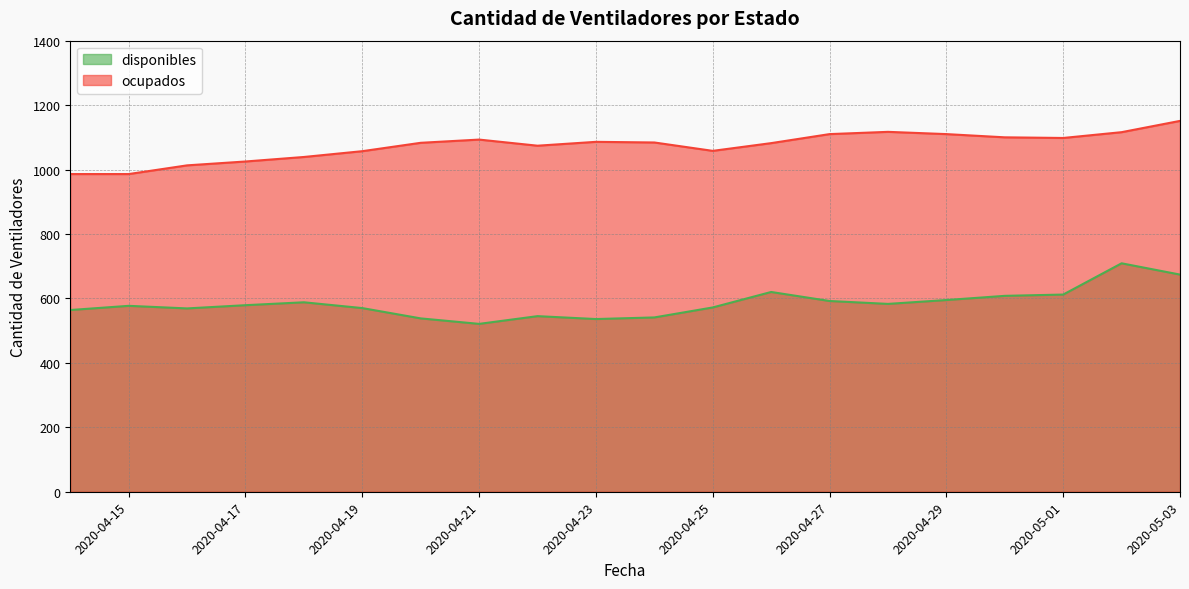

Which label corresponds to the smallest value in the chart?

2020-04-21